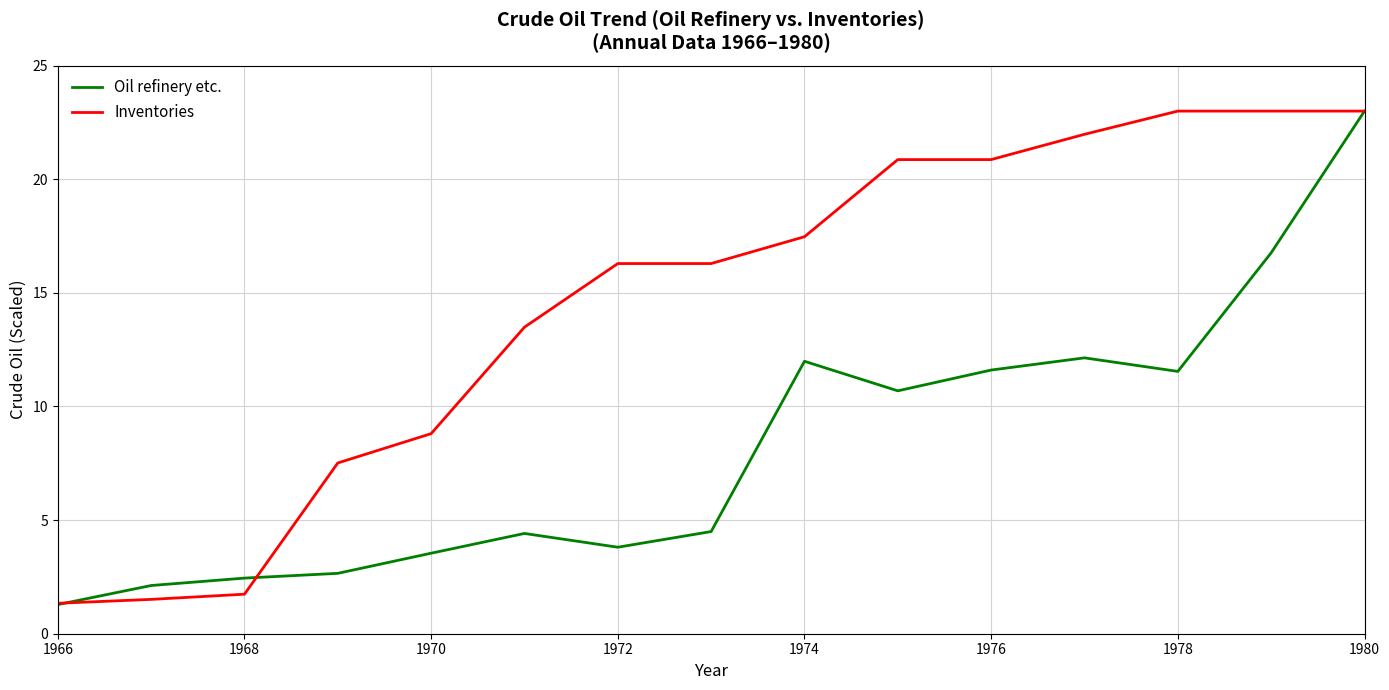

What is the maximum value shown in the chart?

23.0